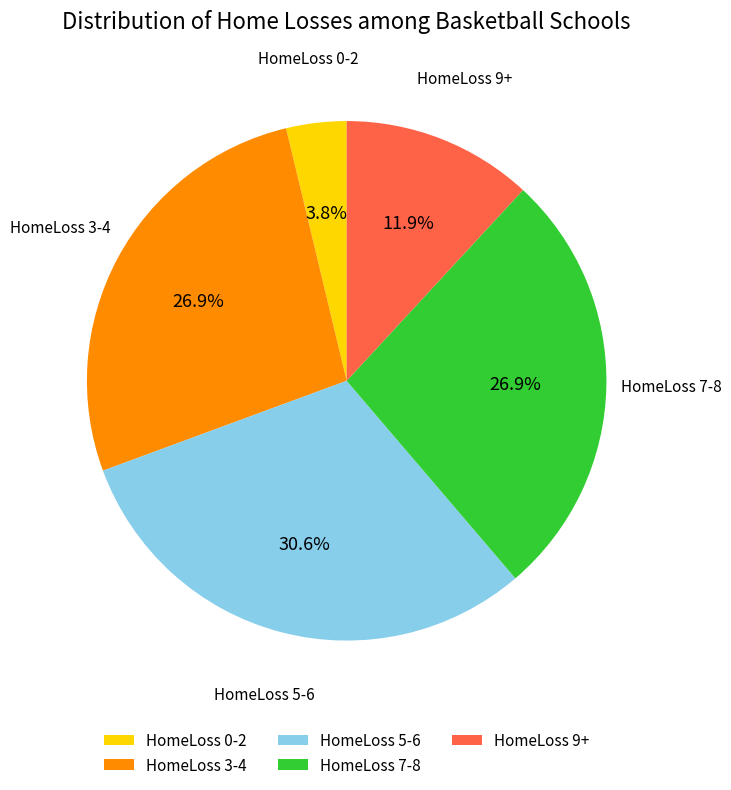

Does HomeLoss 0-2 represent more than half of the total?

No